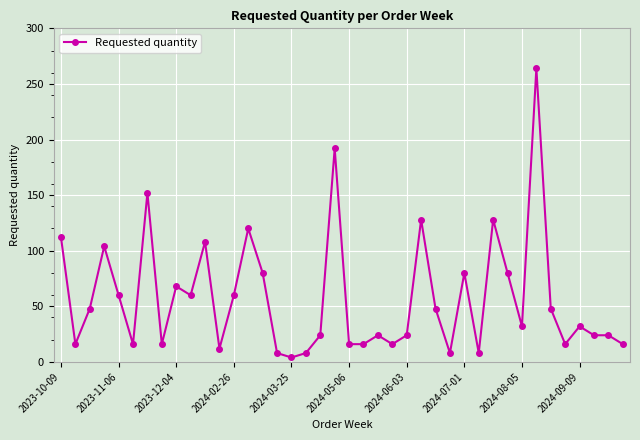

Reading left to right, extract all data points from this chart.

112	16	48	104	60	16	152	16	68	60	108	12	60	120	80	8	4	8	24	192	16	16	24	16	24	128	48	8	80	8	128	80	32	264	48	16	32	24	24	16